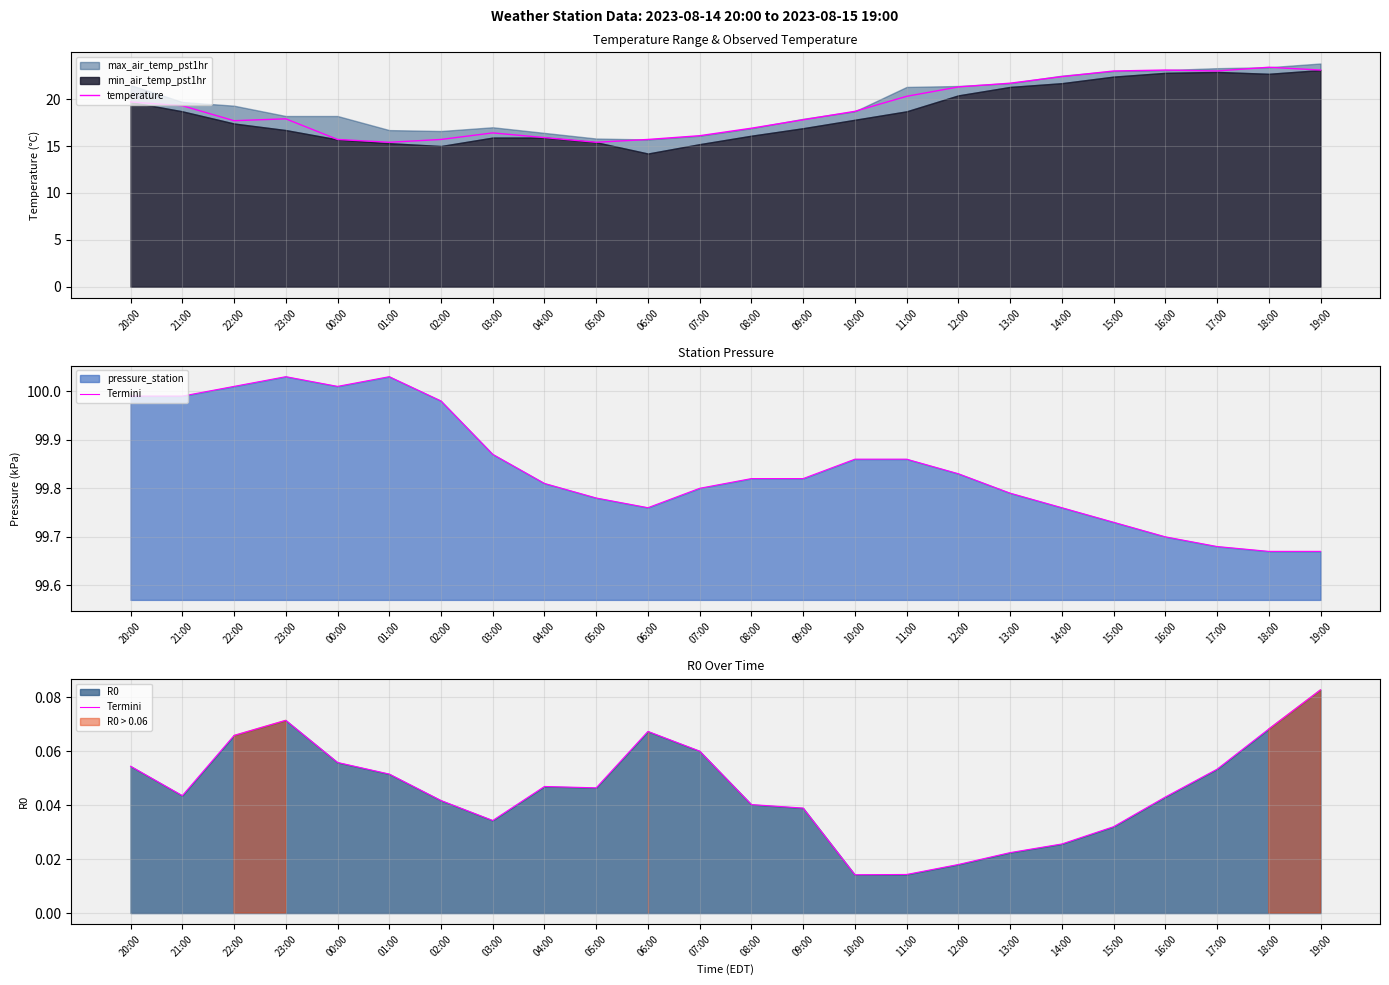

The temperature series shows 39.8 at 18:00. True or false?

False